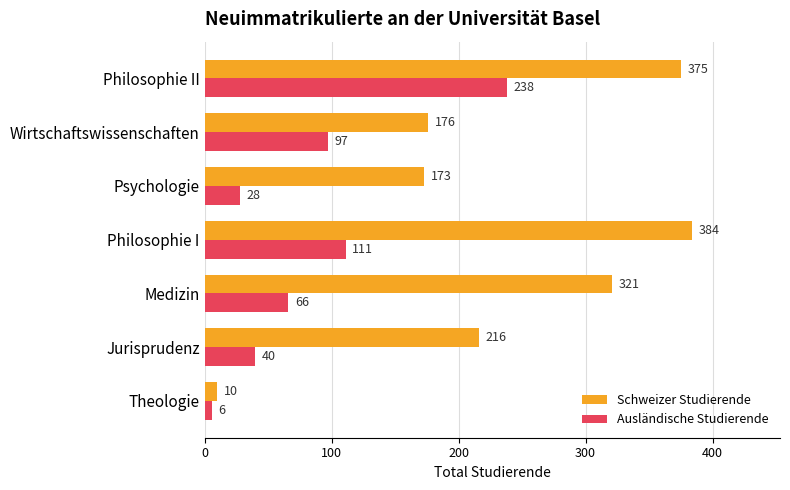

Which series has the largest total across all categories?

Schweizer Studierende